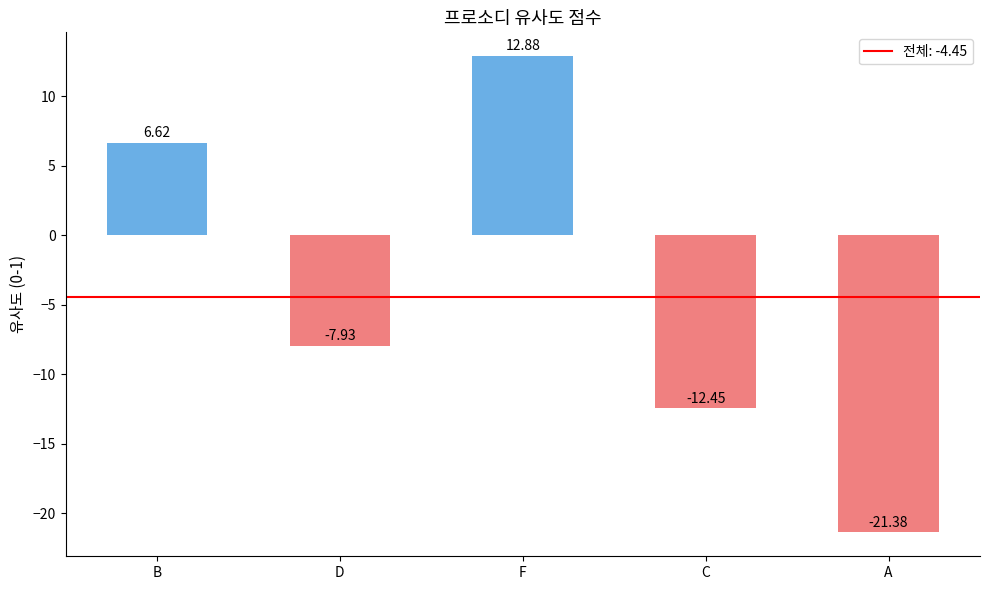

What is the label of the 1st bar from the right?

A